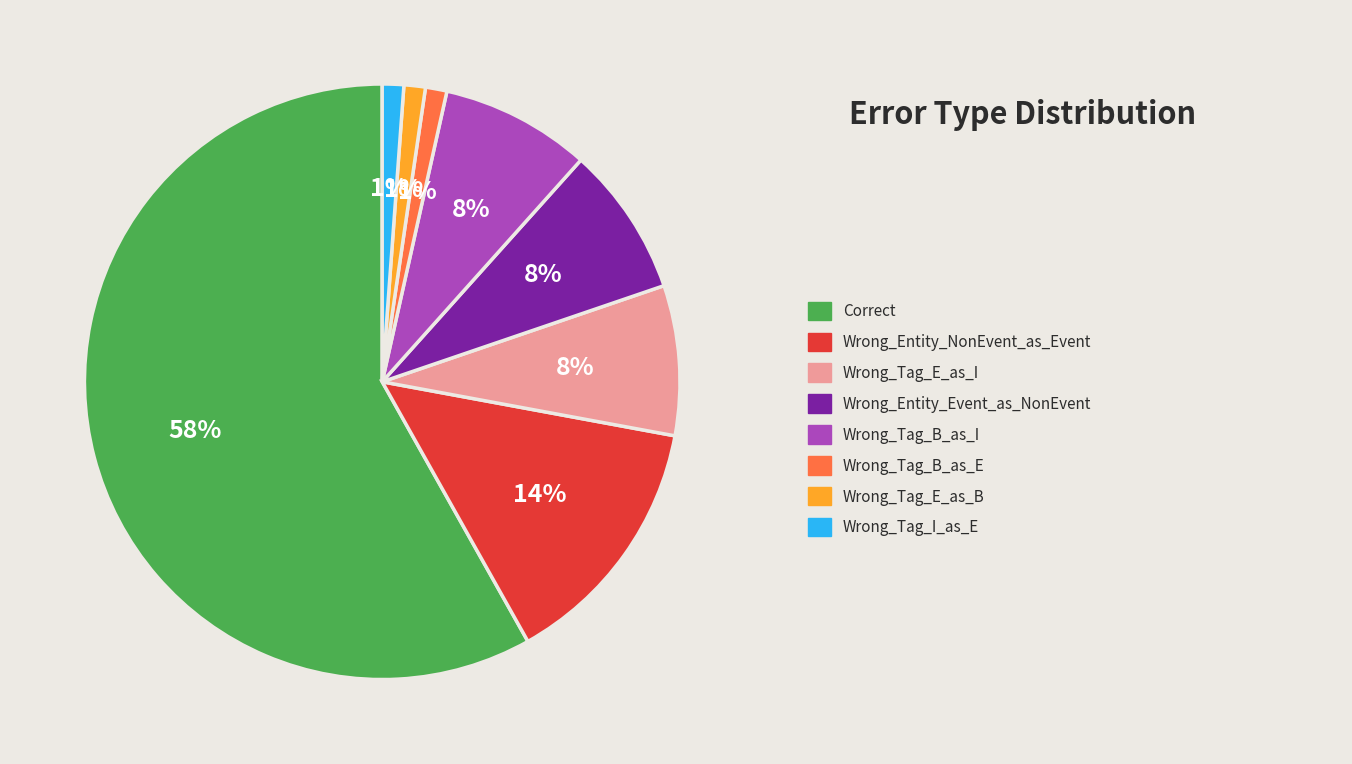

Does any single category account for the majority?

Yes